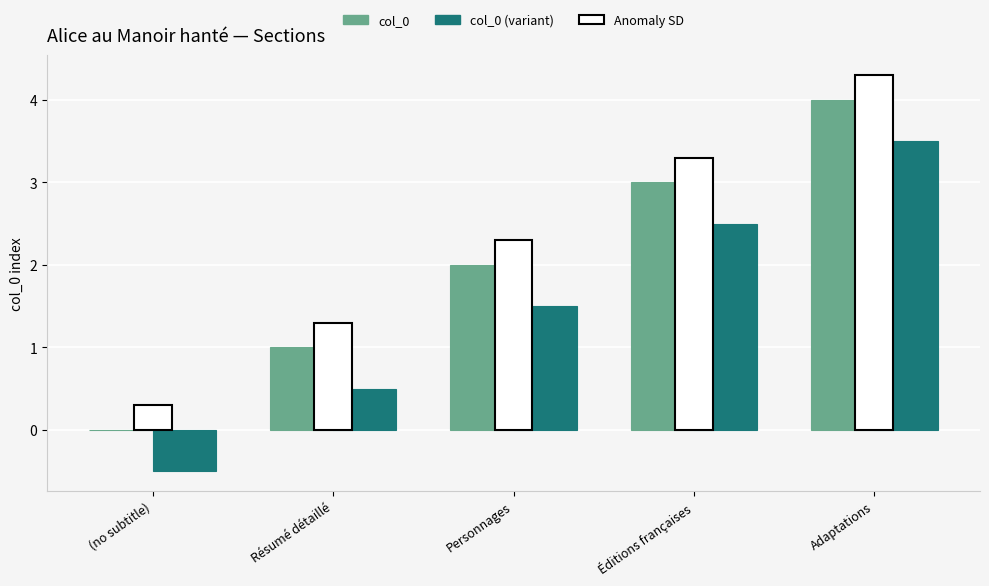

Is it true that col_0 (variant) equals 1.5 at Personnages?

True